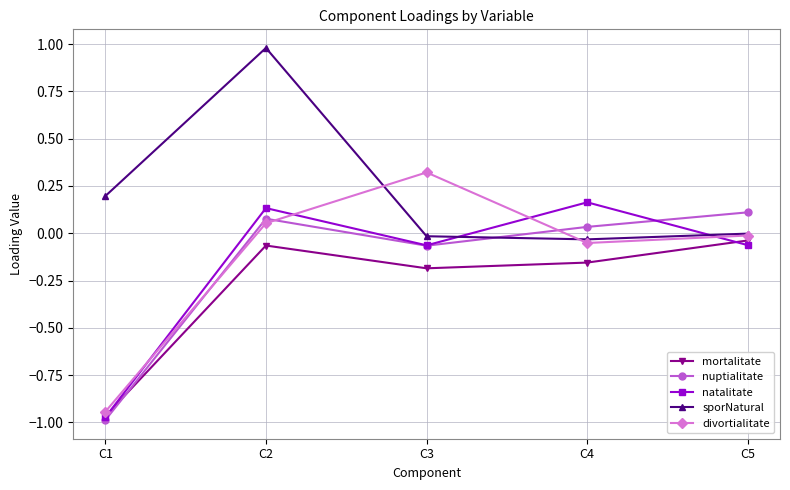

At which category does the chart reach its peak across all series?

C2